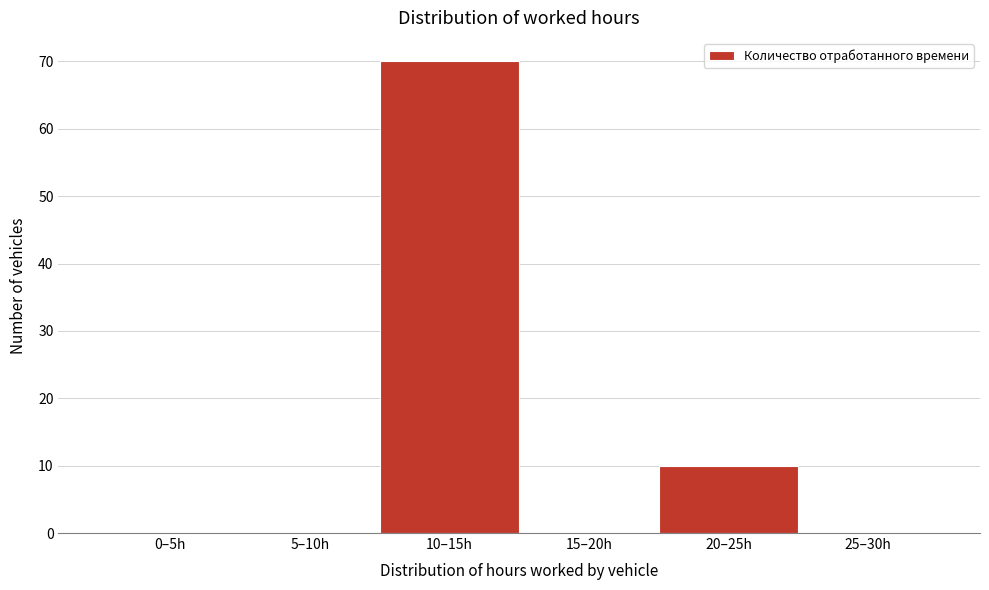

Reading left to right, extract all data points from this chart.

0–5h=0	5–10h=0	10–15h=70	15–20h=0	20–25h=10	25–30h=0